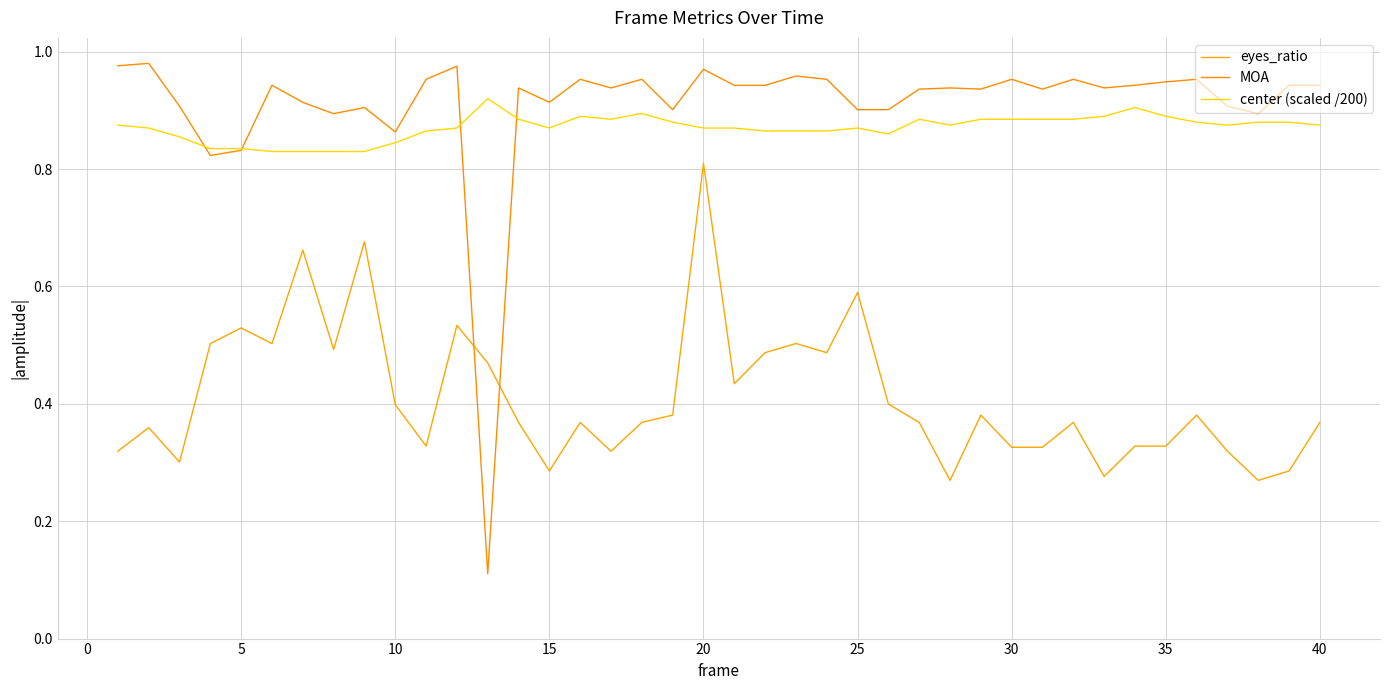

Rank the series by their maximum value, from lowest to highest.

eyes_ratio, center (scaled /200), MOA